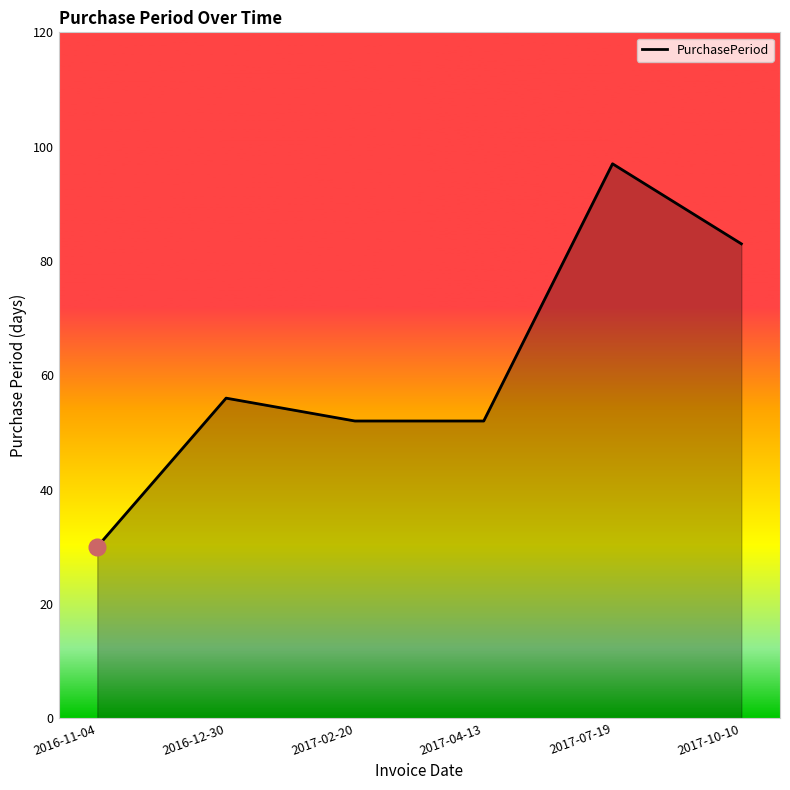

The chart shows a value of 25 at 2016-12-30. True or false?

False